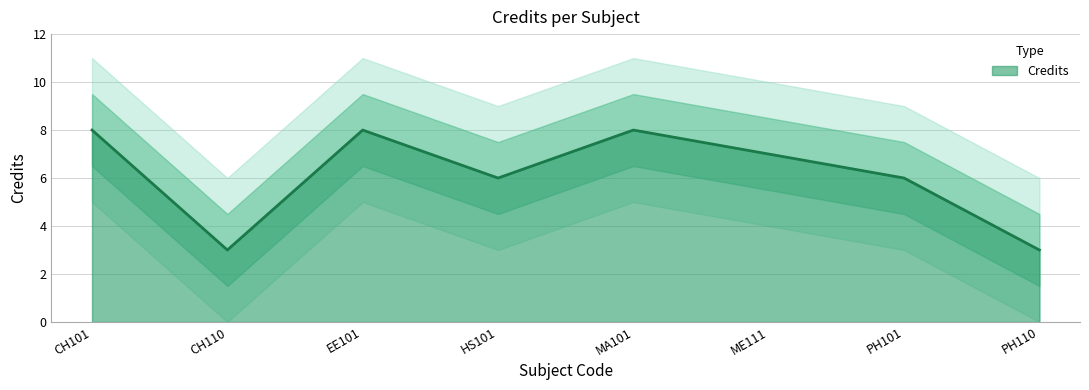

What position from the right is MA101?

4